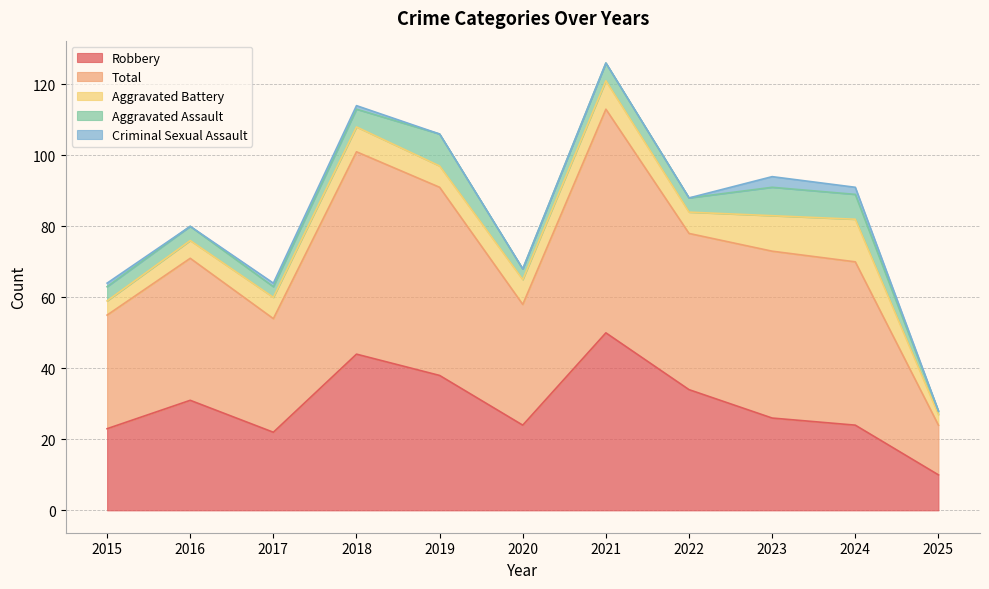

What is the value of the Total point at the 11th from the left?

14